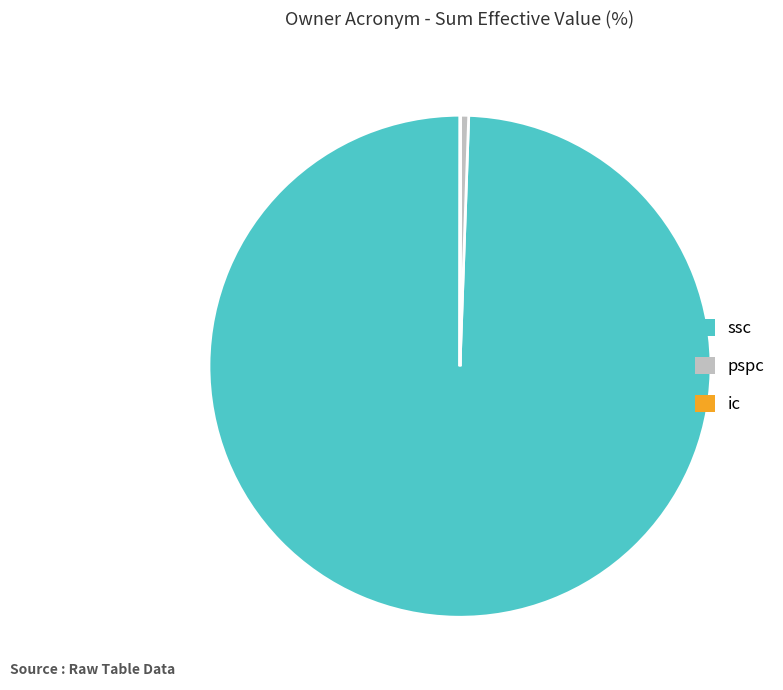

Does pspc represent more than half of the total?

No